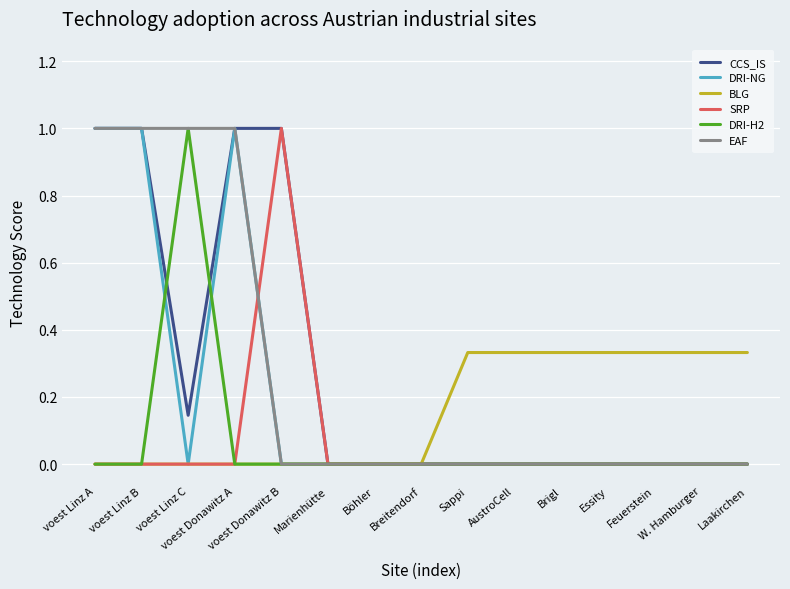

What is the average value of the BLG series?

0.2